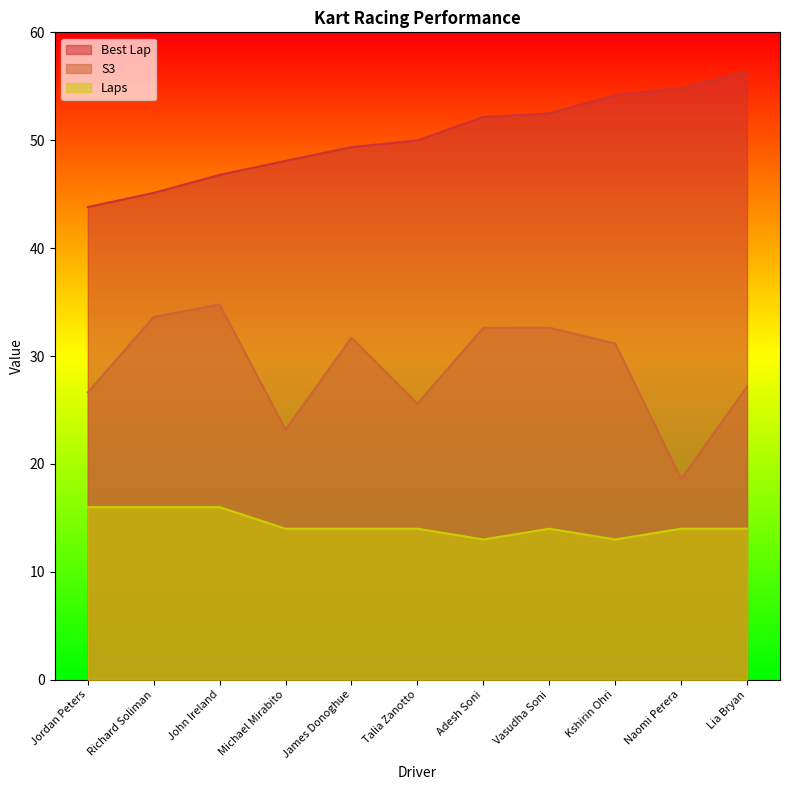

Which series changed the most between Vasudha Soni and Lia Bryan?

S3